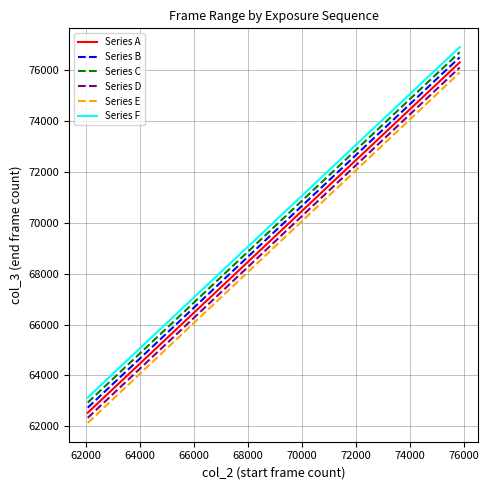

Rank the series by their average value, from lowest to highest.

Series E, Series D, Series A, Series B, Series C, Series F